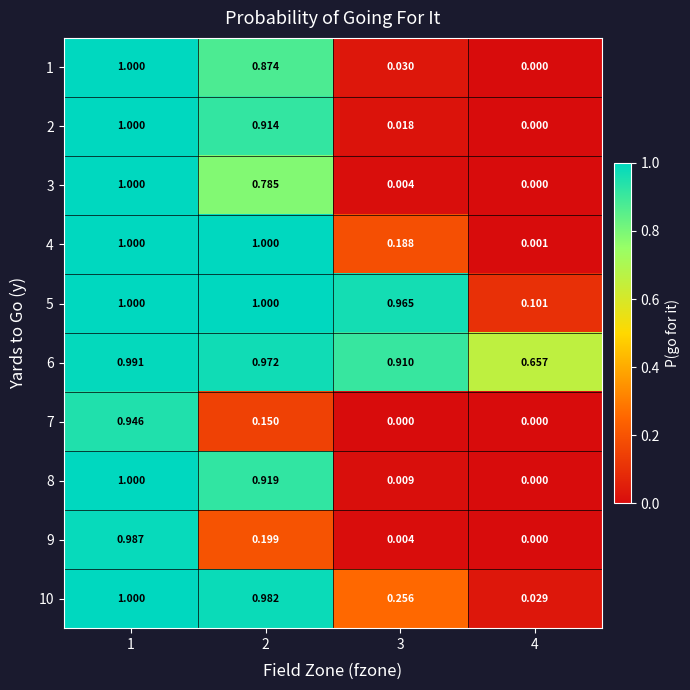

What is the difference between the highest and lowest values at 3?

1.0